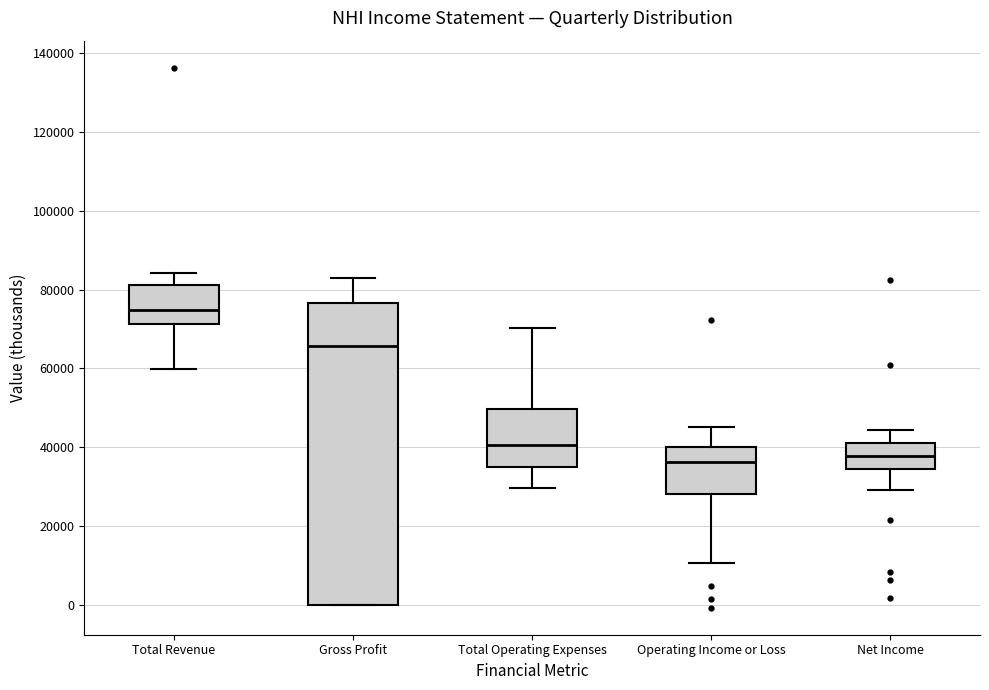

Where is the lower edge of the box for Operating Income or Loss on the y-axis? The values are not printed on the chart, so give them approximately, as read against the axis.

28000